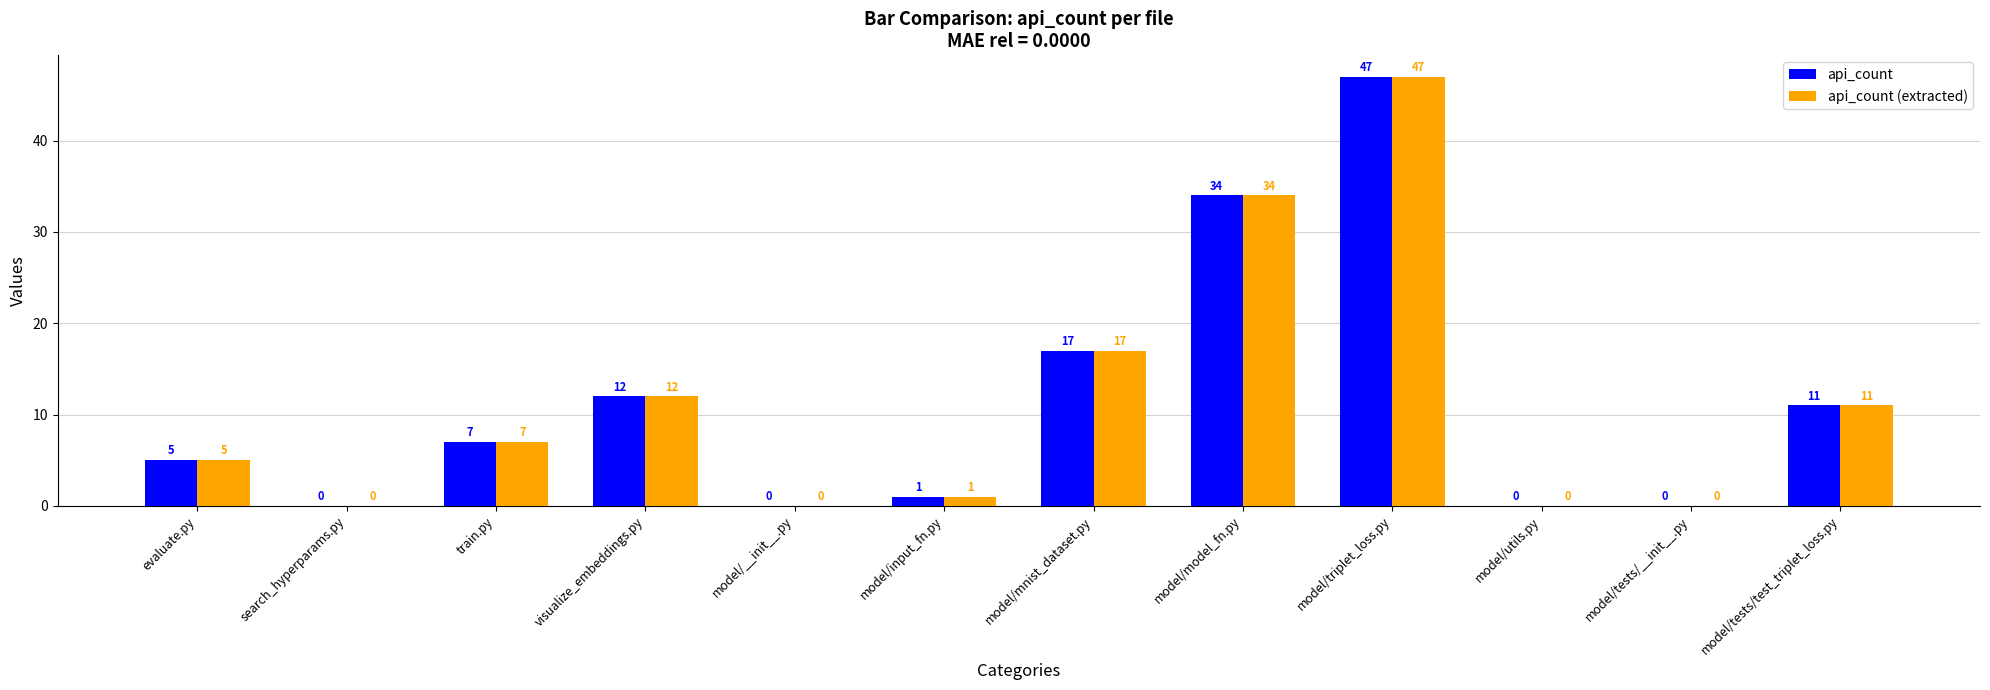

Which category has the highest value in the api_count series?

model/triplet_loss.py